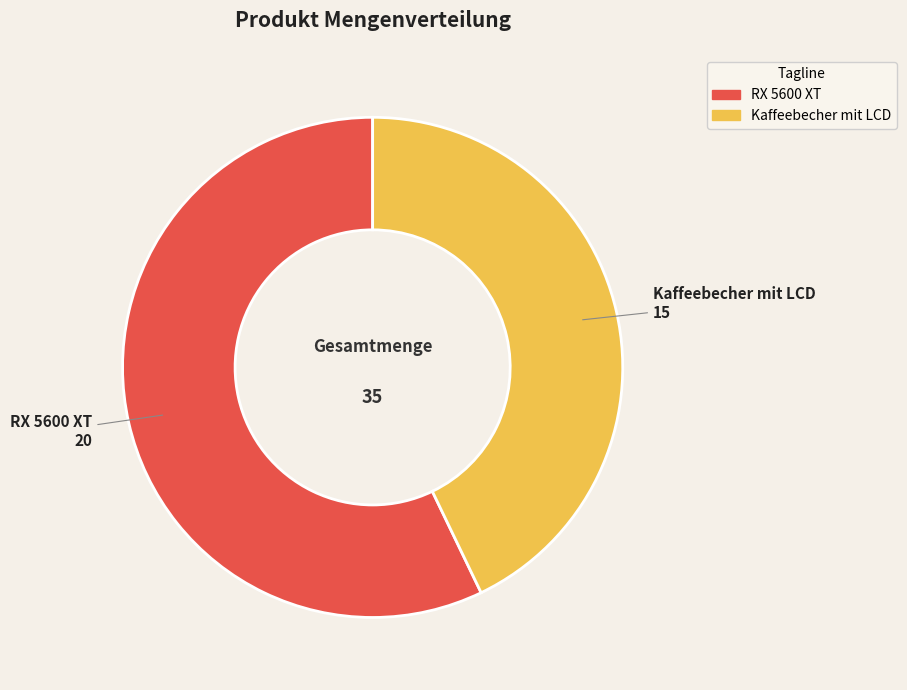

Between RX 5600 XT and Kaffeebecher mit LCD, which is larger?

RX 5600 XT